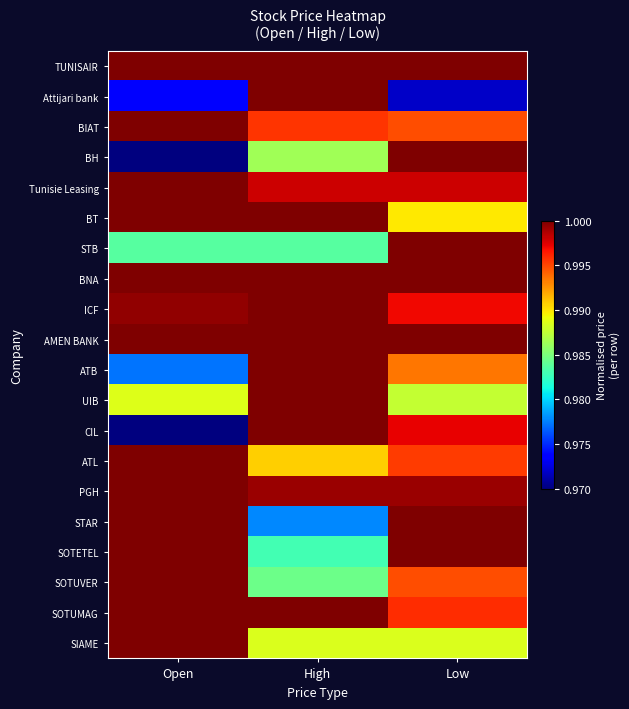

At how many categories does at least one series exceed 0?

3